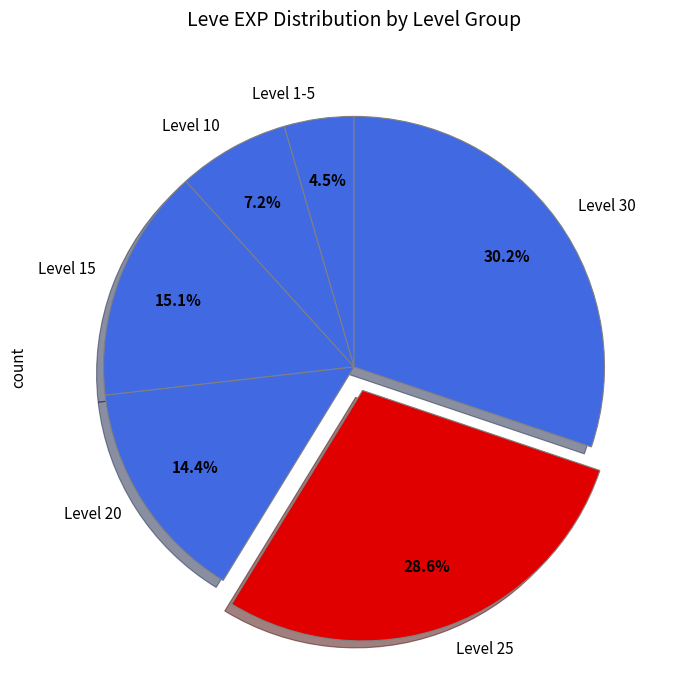

Between Level 25 and Level 20, which is larger?

Level 25